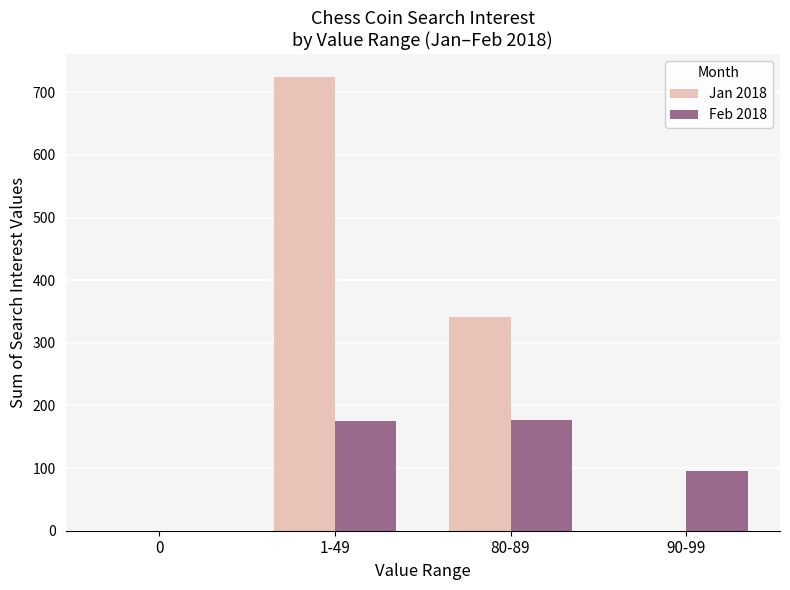

Are the bars grouped side by side (vs. stacked)?

Yes